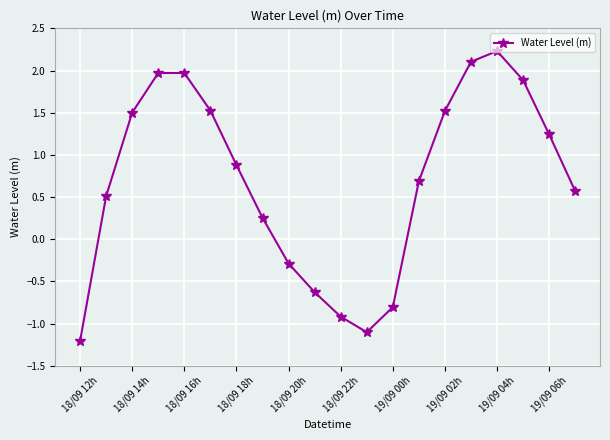

How many interior local valleys (lower than both neighbors) does the data have?

1